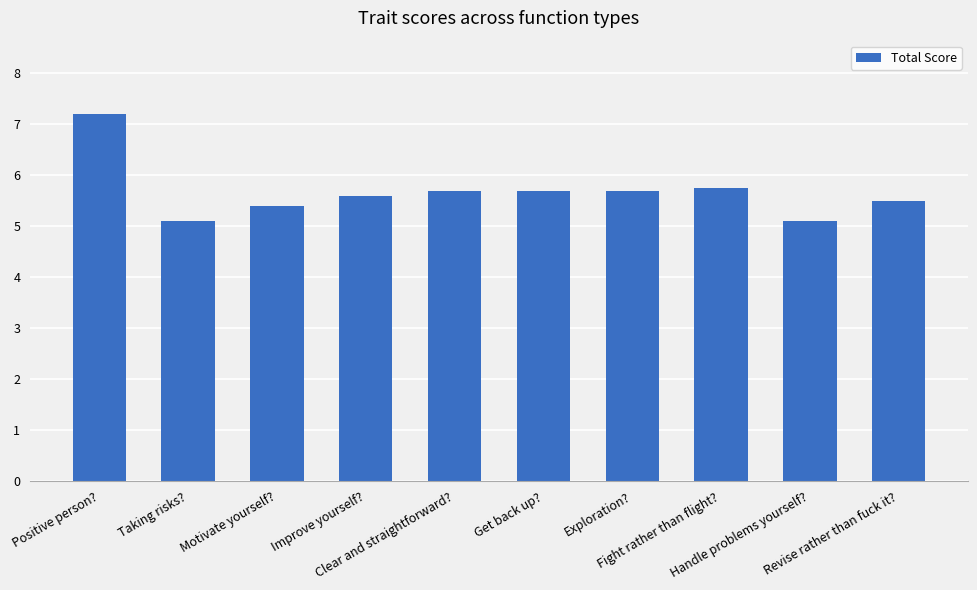

The chart shows a value of 5.7 at Clear and straightforward?. True or false?

True